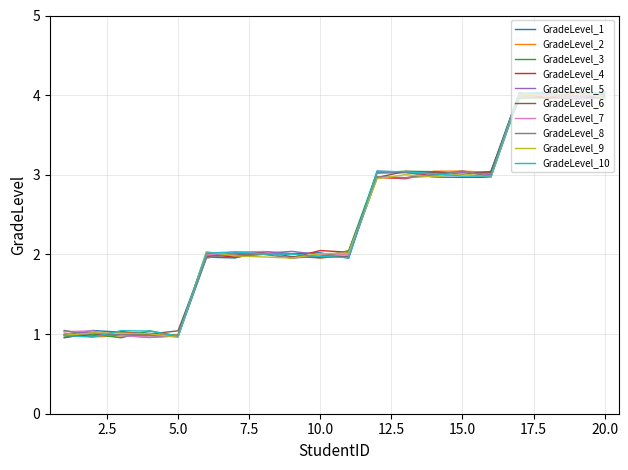

What is the greatest value displayed?

4.0